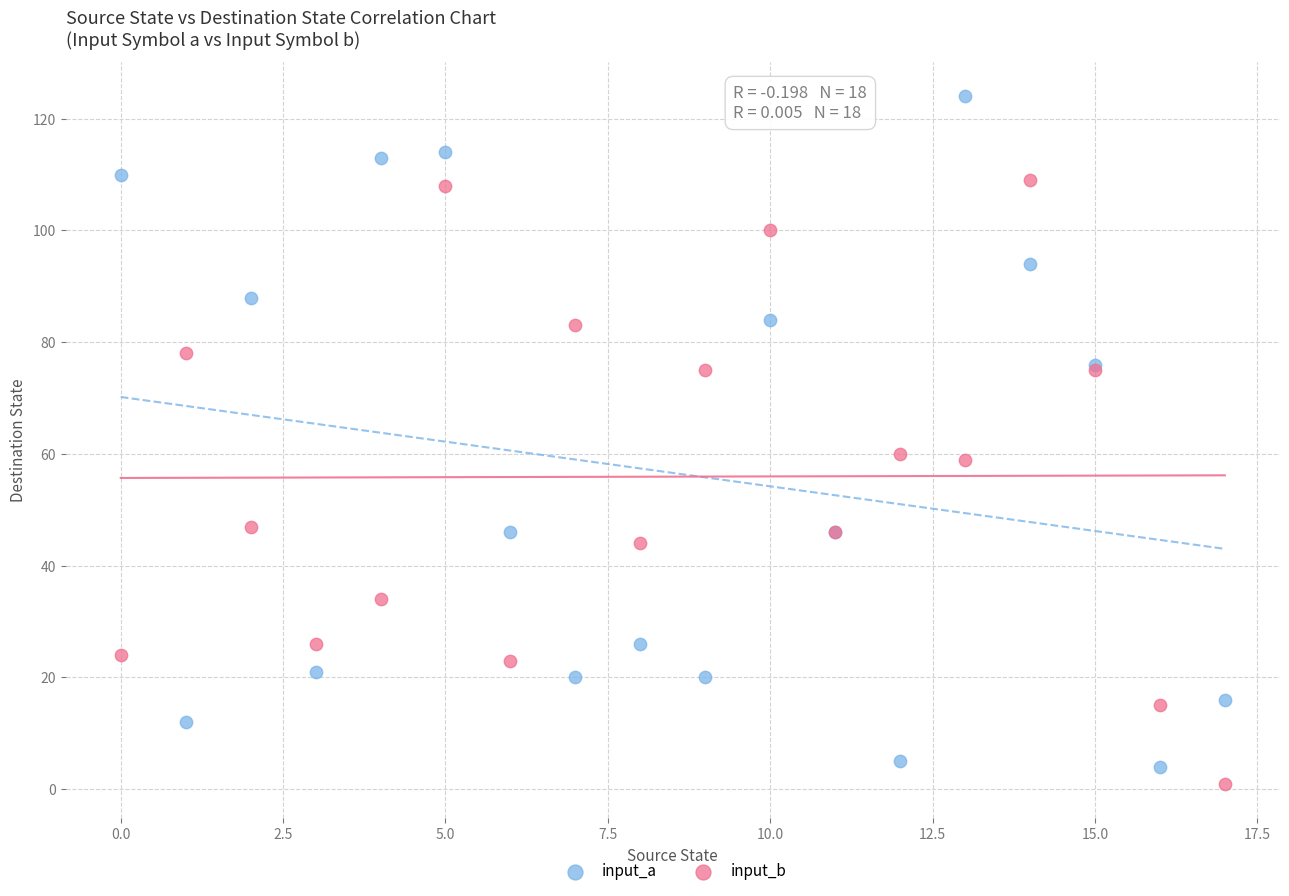

What are all the series names shown in the legend?

input_a, input_b